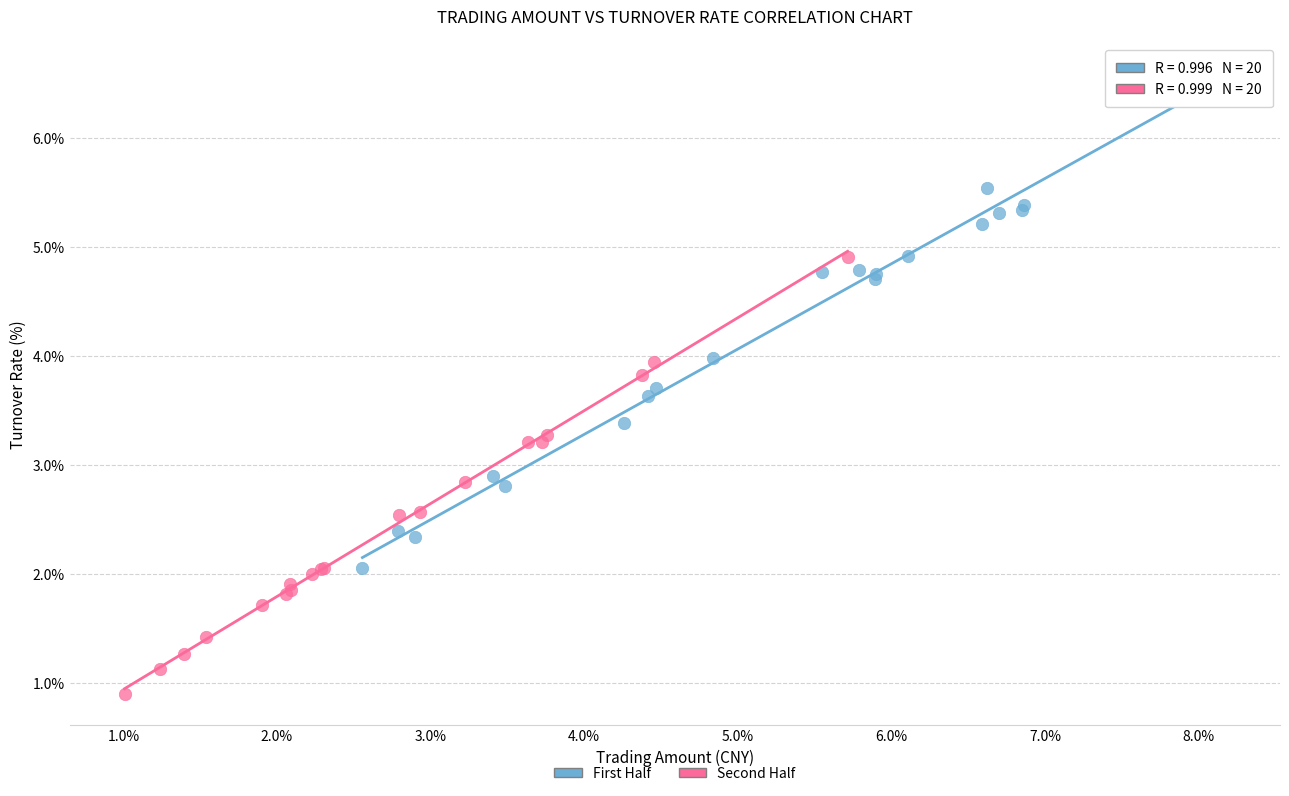

Which series contains the lowest Y value?

Second Half